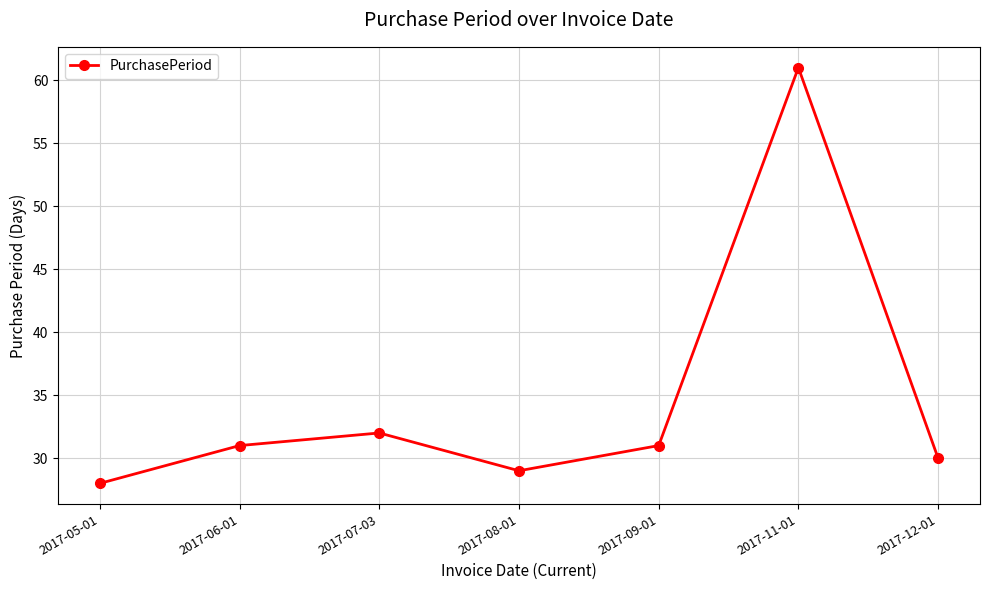

Does the chart display data point markers on the line(s)?

Yes